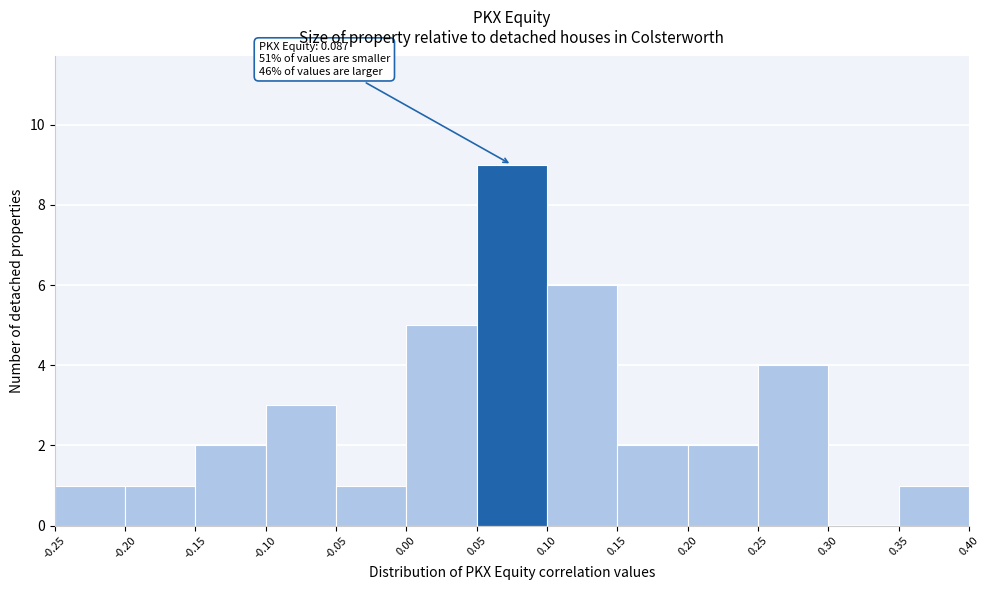

Over which range of the x-axis is the bar tallest?

0.05 to 0.10